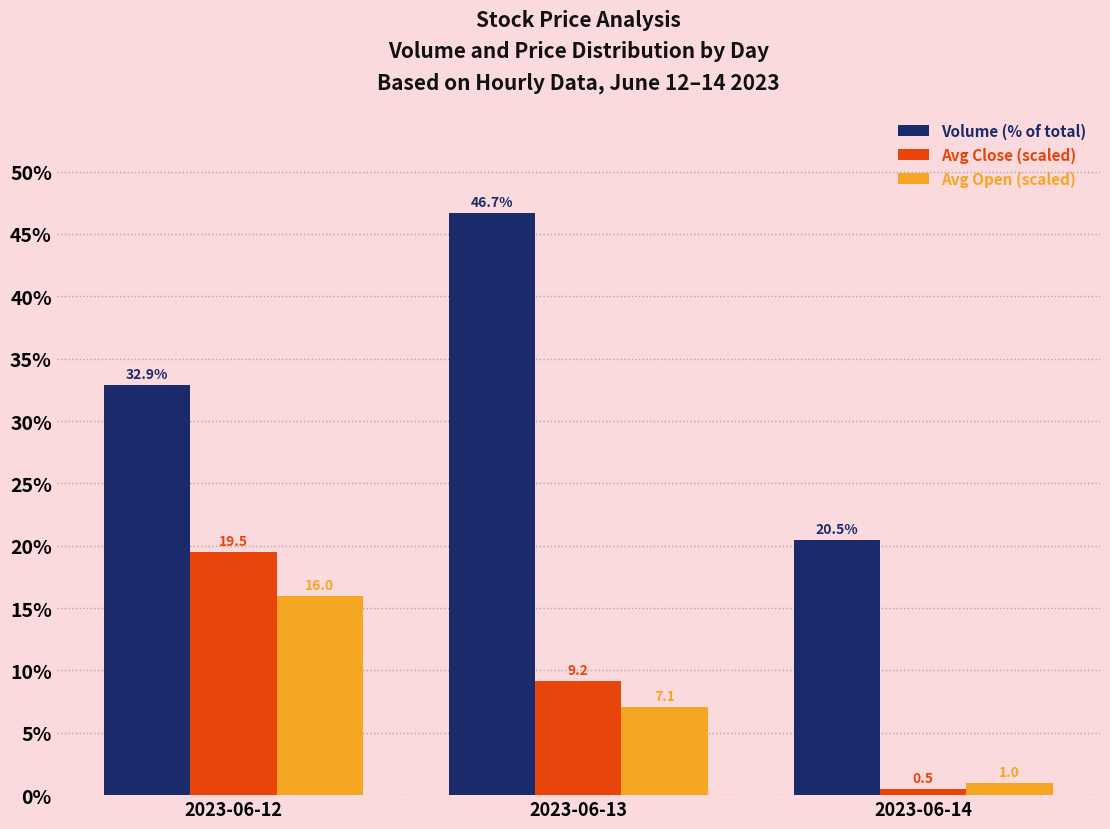

Which series changed the most between 2023-06-12 and 2023-06-13?

Volume (% of total)